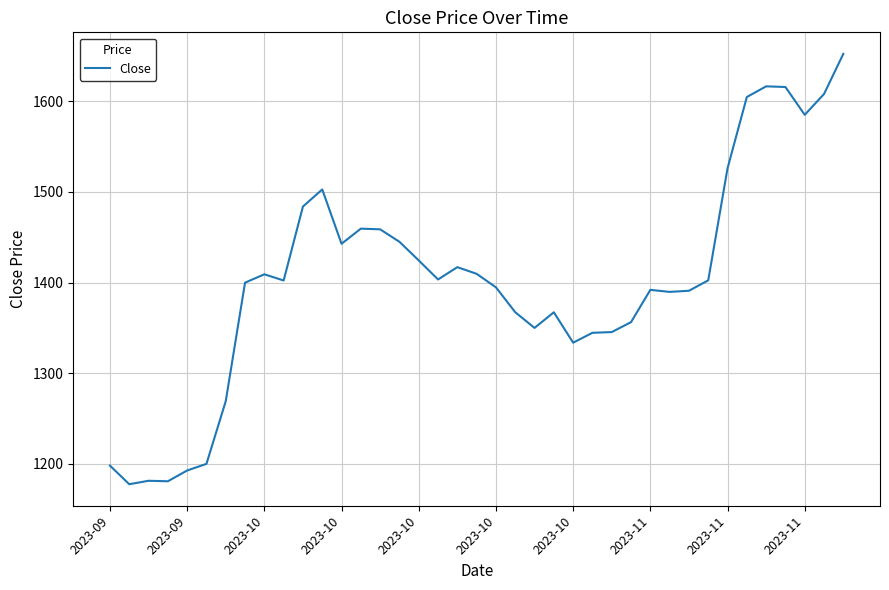

What is the difference between the maximum and minimum values?

474.9